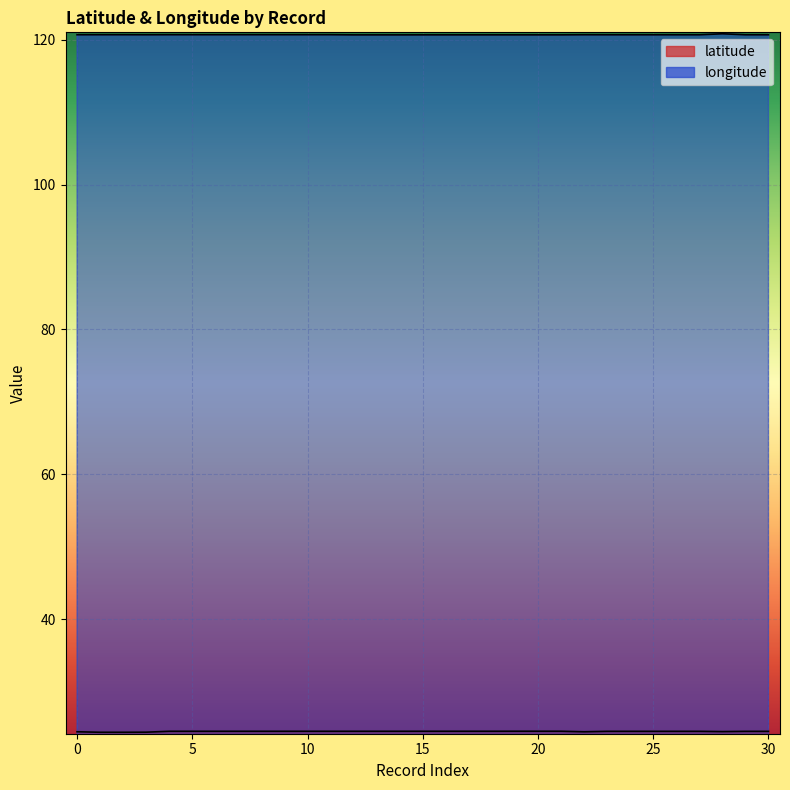

At which category is the sum across all series the highest?

28